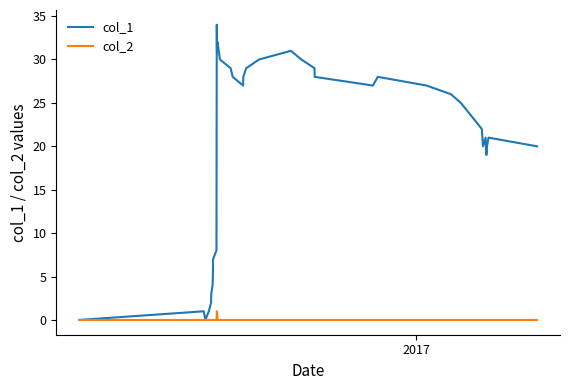

How many lines are shown in the chart?

2